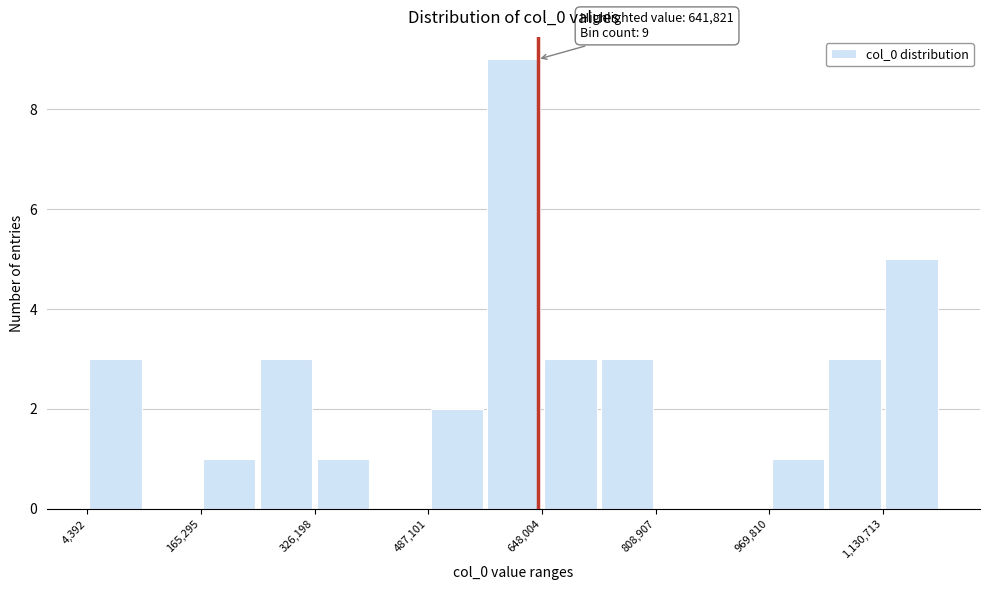

Which range on the x-axis has the tallest bar?

560000 to 640000